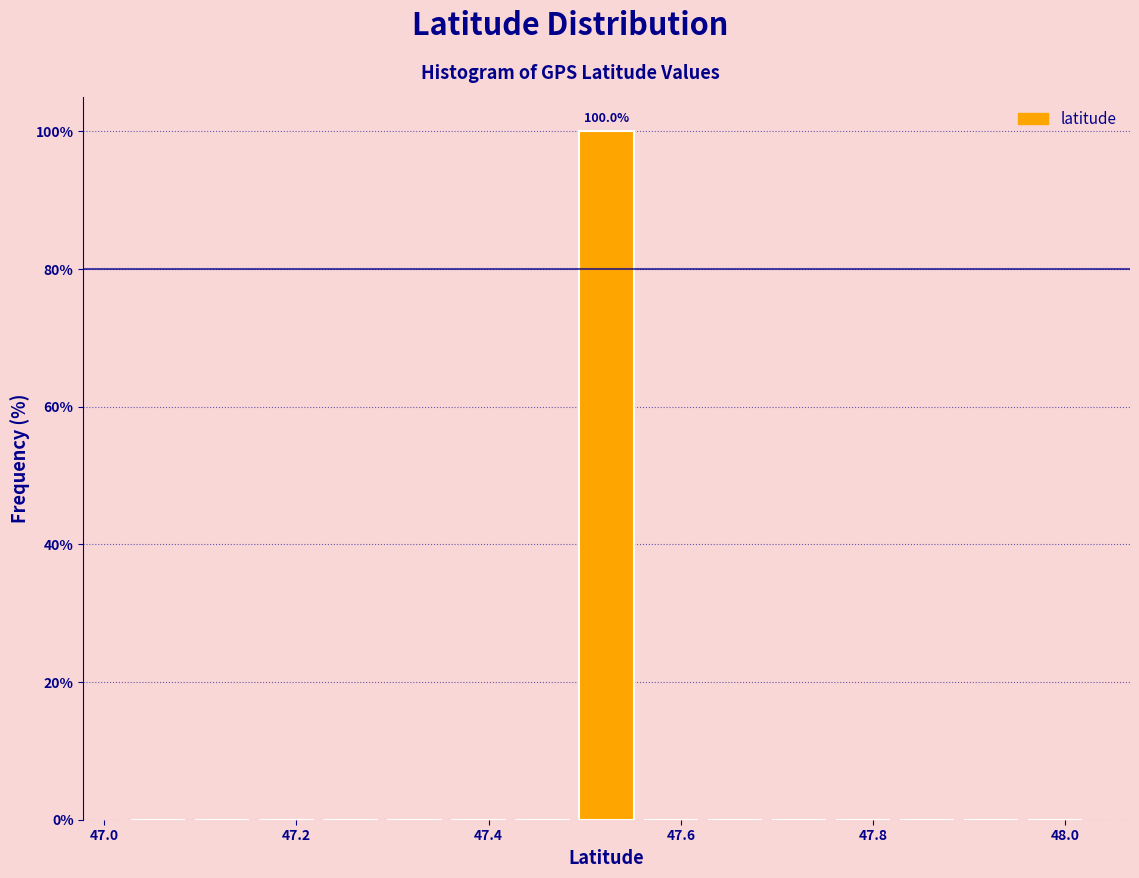

Around what value on the x-axis is the tallest bar? Give the approximate position of its centre, as read against the axis.

47.52